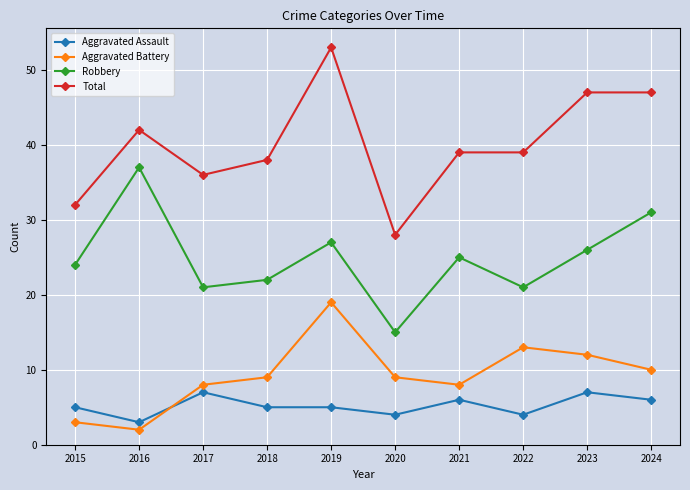

What is the value of the Robbery point at the 10th from the left?

31